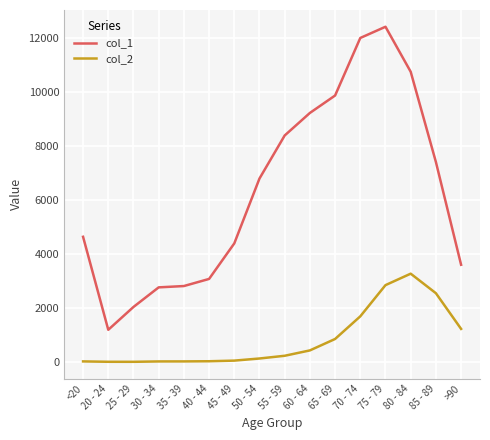

What is the sum of the col_2 values at 85 - 89 and 30 - 34?

2565